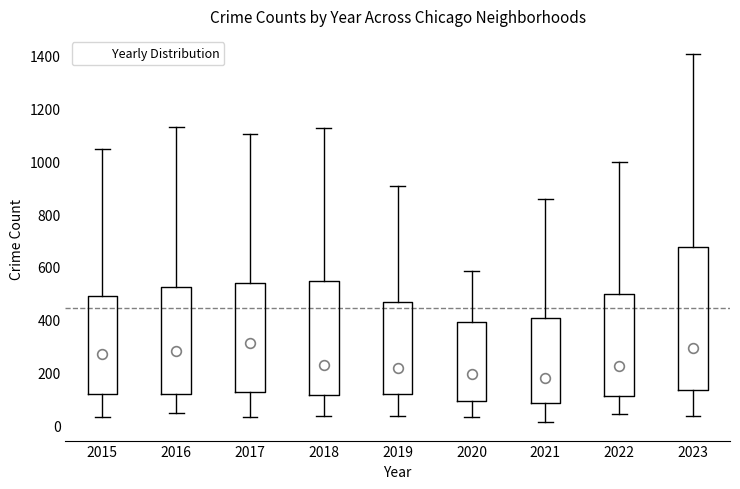

Where does the upper whisker of the box at x = 2021 end on the y-axis? The values are not printed on the chart, so give them approximately, as read against the axis.

860